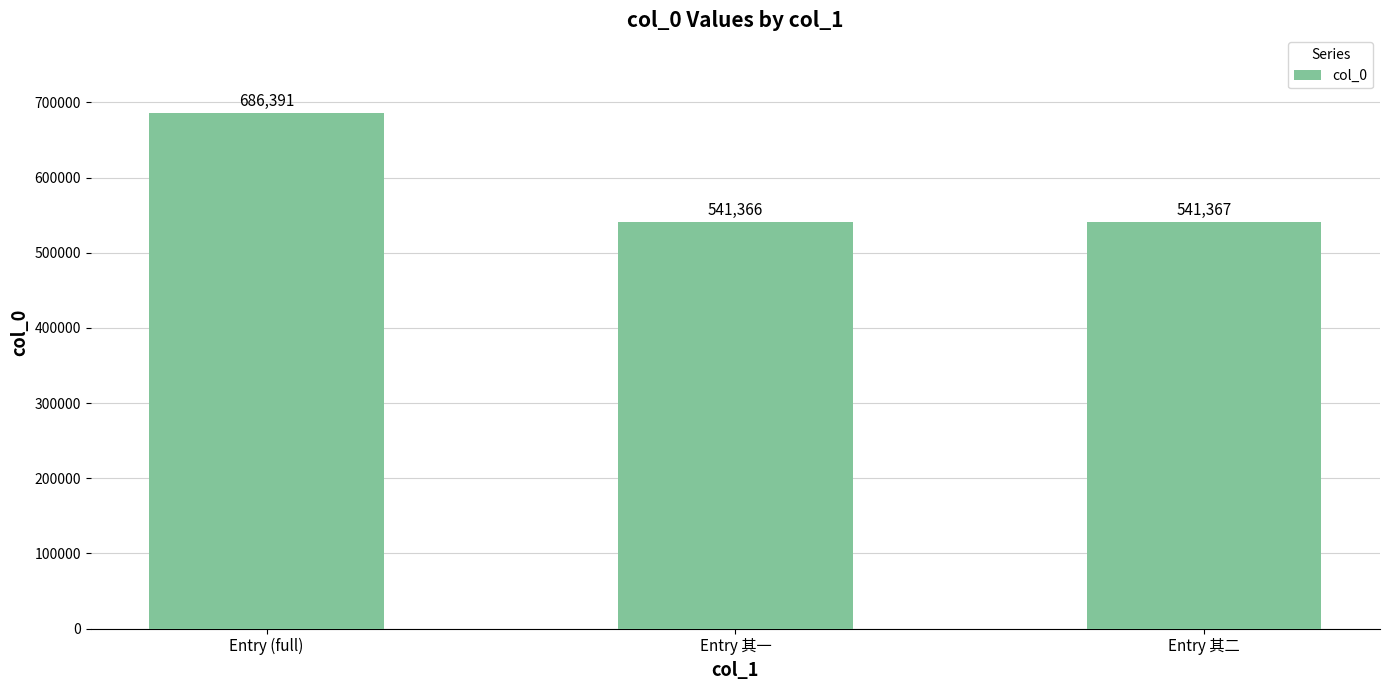

Which has a higher value, Entry 其二 or Entry 其一?

Entry 其二